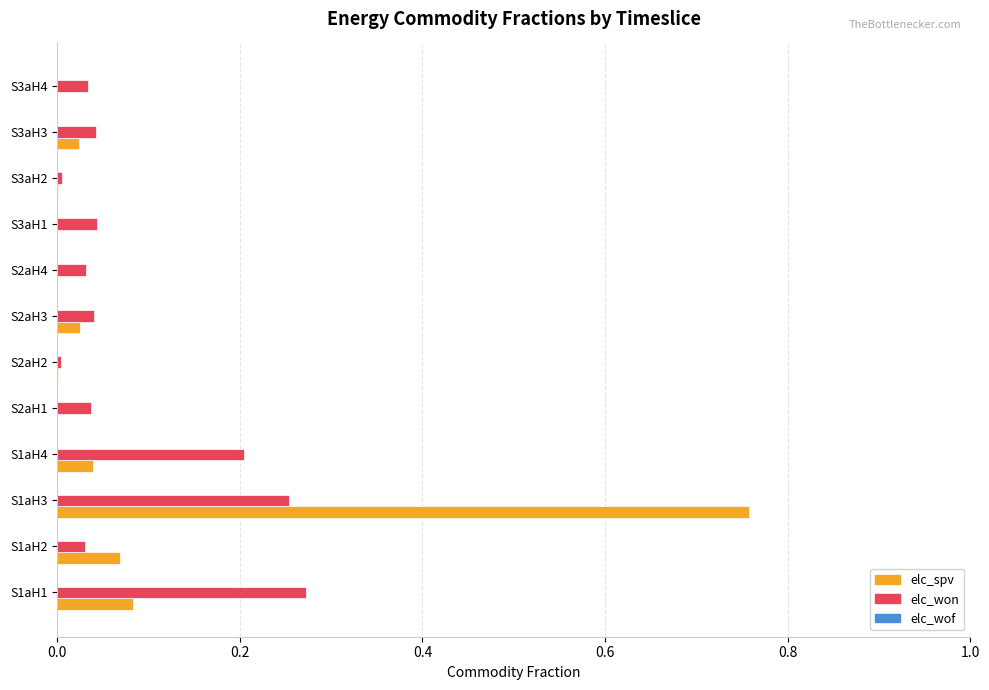

At which category does the chart reach its peak across all series?

S1aH3